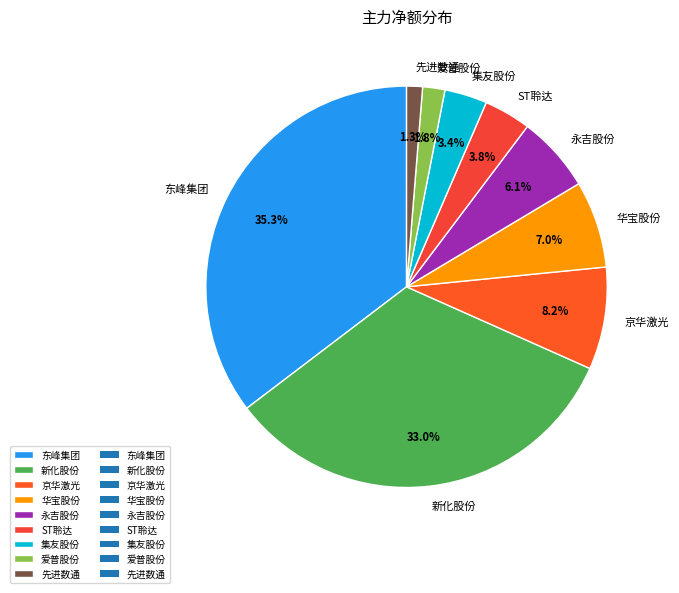

To the nearest percent, what is the combined percentage of 先进数通 and 新化股份?

34%